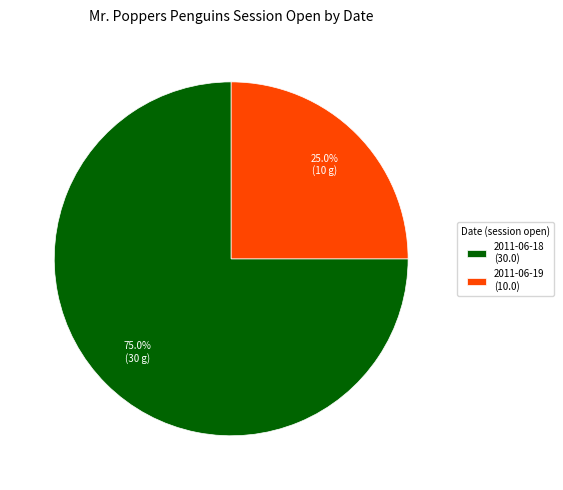

Which slice is the largest?

2011-06-18 (30.0)